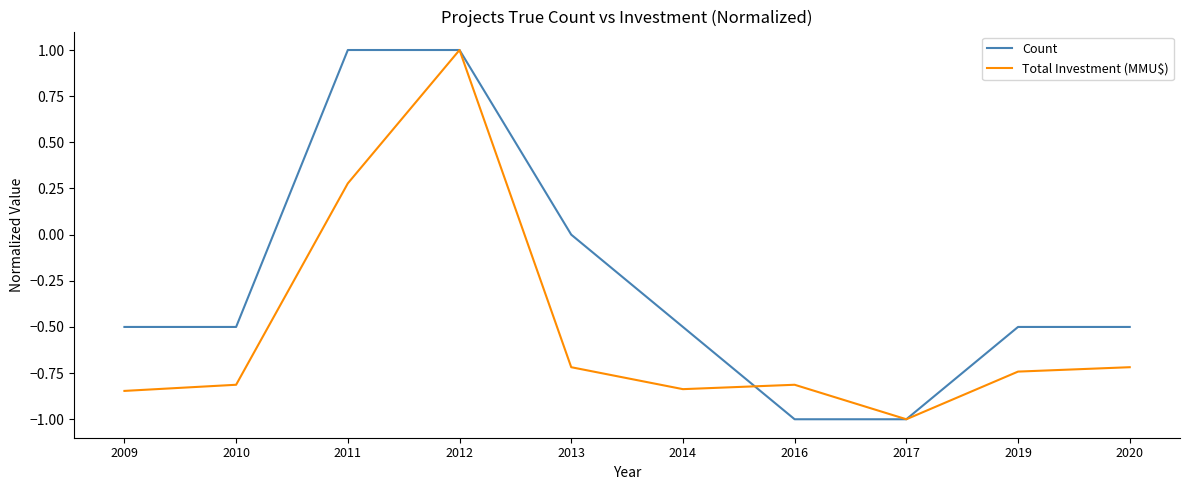

What is the smallest value displayed?

-1.0